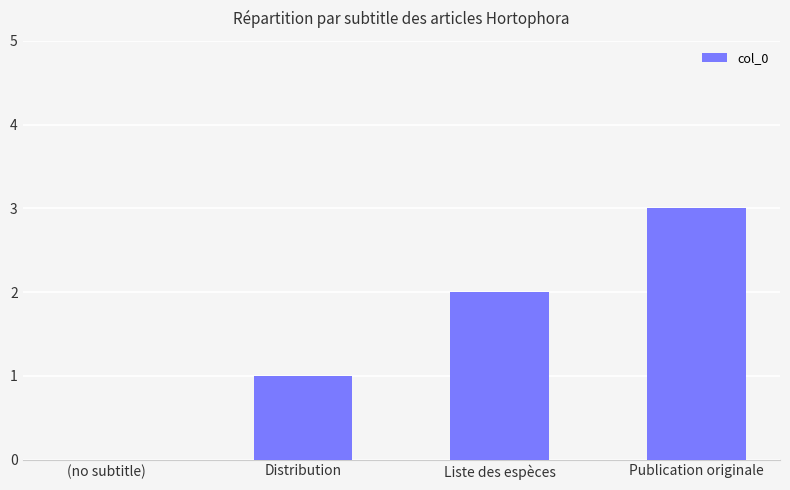

Are the bars horizontal?

No